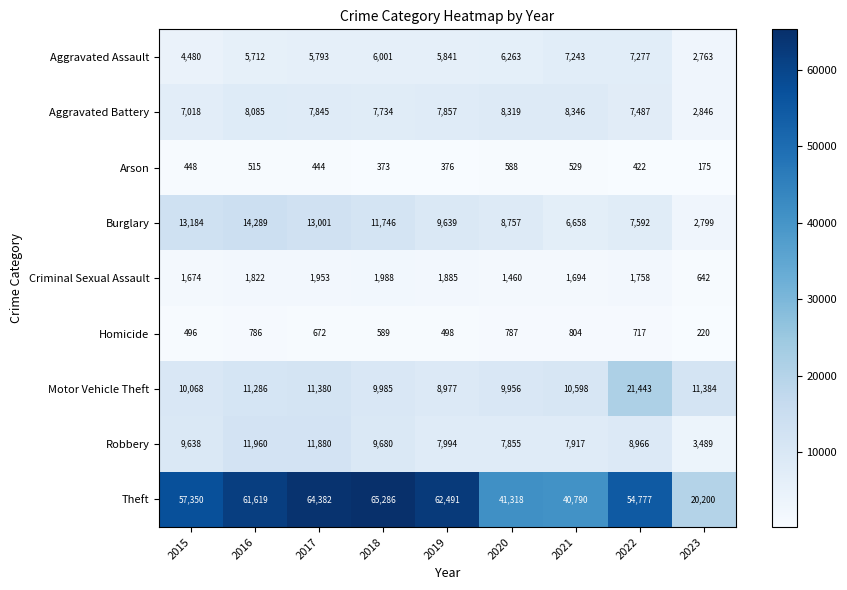

Where is Motor Vehicle Theft nearest to the value 15210?

2023